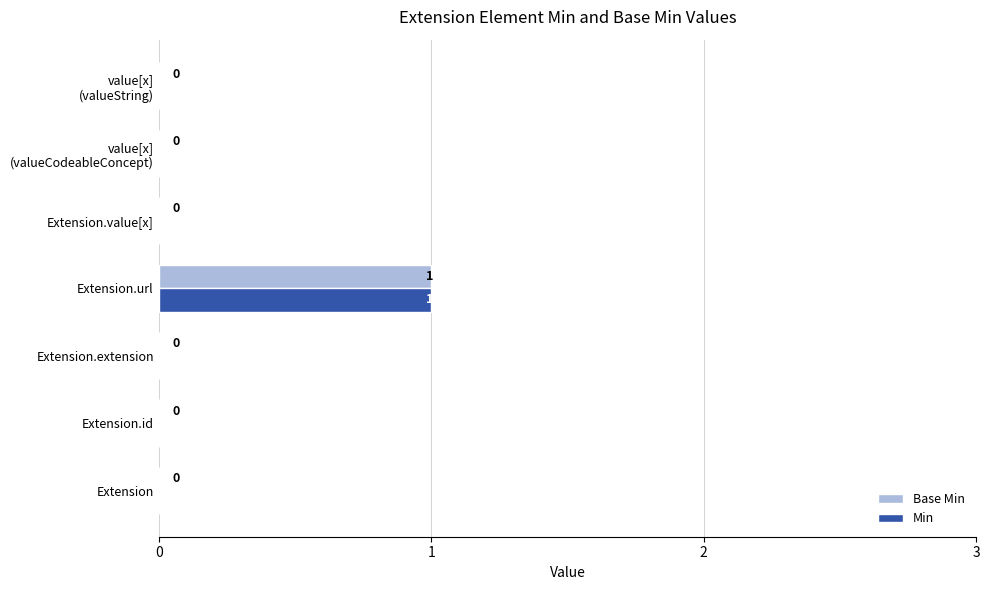

True or false: Base Min has a value of -1 at Extension.

False